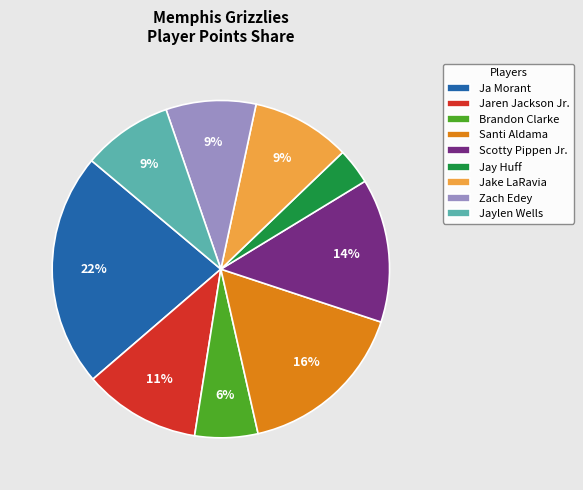

True or false: Jaren Jackson Jr. accounts for 11% of the total.

True